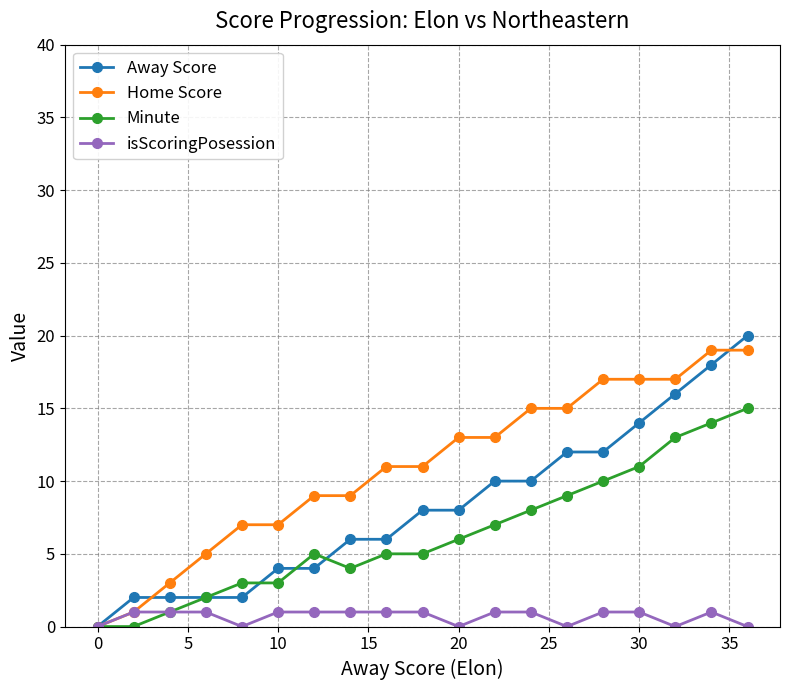

Reading right to left, list all the values displayed in this chart.

Away Score: 20	18	16	14	12	12	10	10	8	8	6	6	4	4	2	2	2	2	0
Home Score: 19	19	17	17	17	15	15	13	13	11	11	9	9	7	7	5	3	1	0
Minute: 15	14	13	11	10	9	8	7	6	5	5	4	5	3	3	2	1	0	0
isScoringPosession: 0	1	0	1	1	0	1	1	0	1	1	1	1	1	0	1	1	1	0